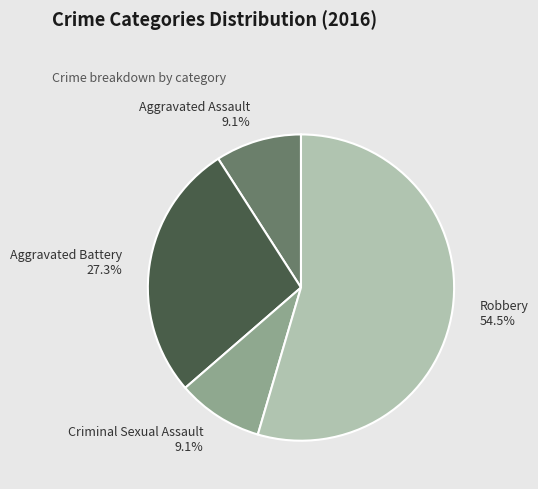

Approximately how many times larger is the value at Criminal Sexual Assault compared to Robbery?

0.2